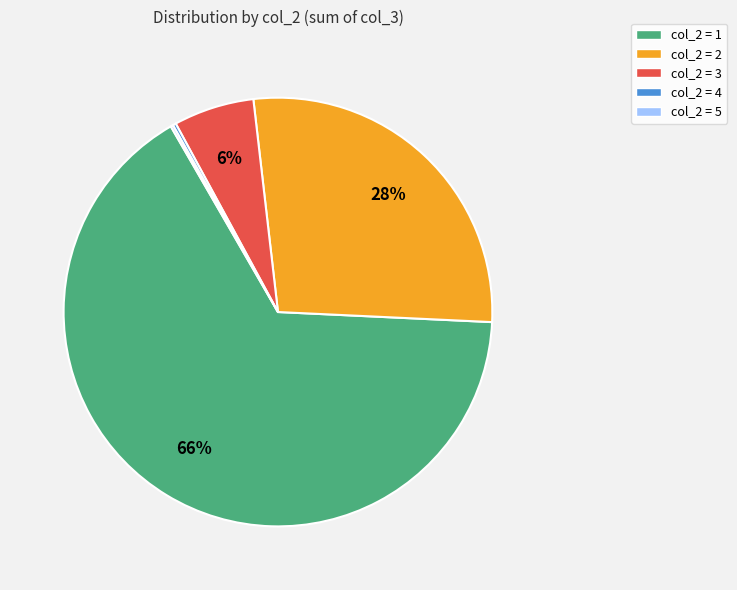

What percentage is the col_2 = 1 slice, to the nearest percent?

66%